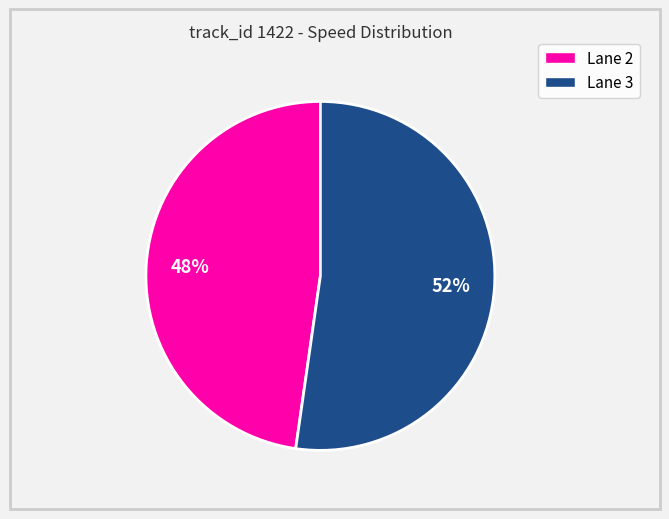

Count the number of slices in the pie.

2